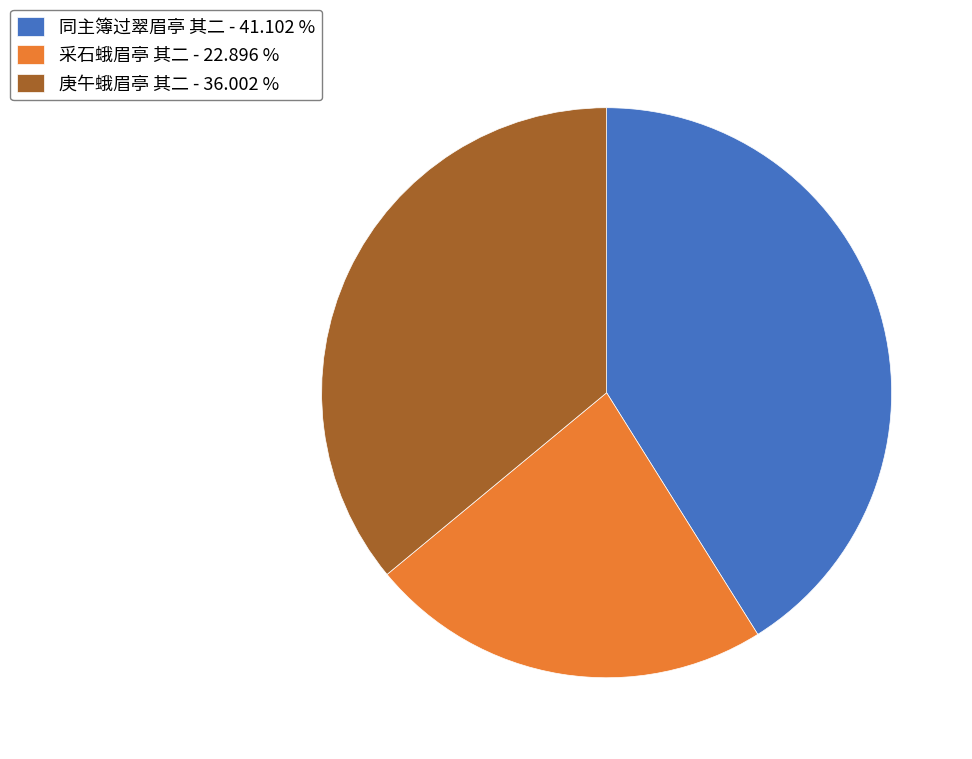

Which has a higher value, 采石蛾眉亭 其二 or 庚午蛾眉亭 其二?

庚午蛾眉亭 其二